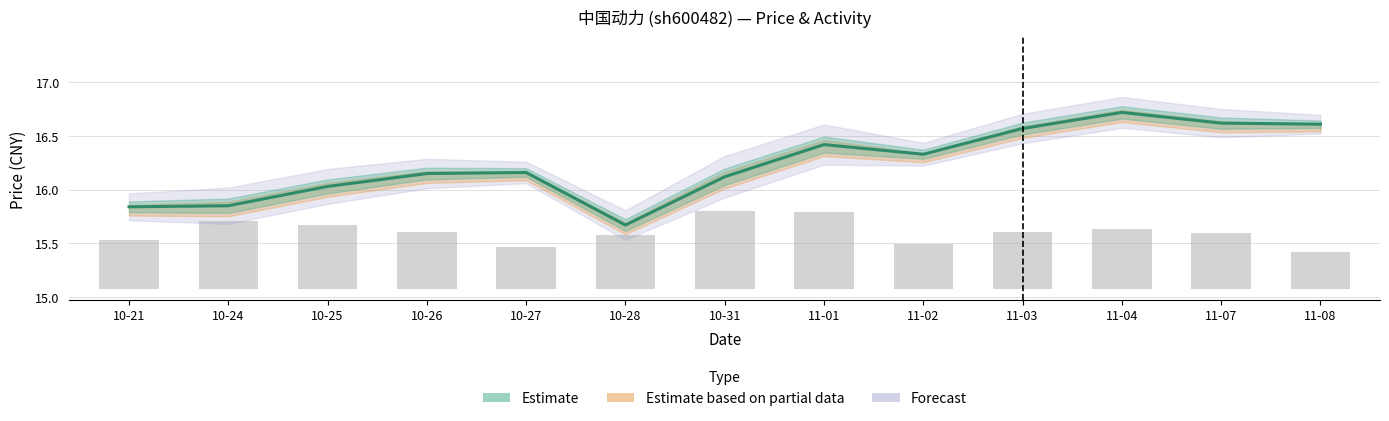

Which series has the largest range (max minus min)?

Estimate (price)